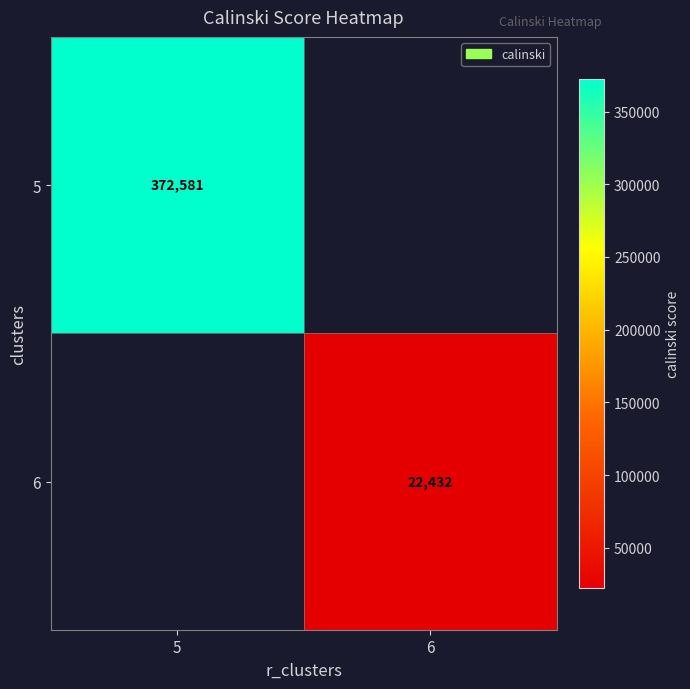

At which label is 5 closest to 372581?

5